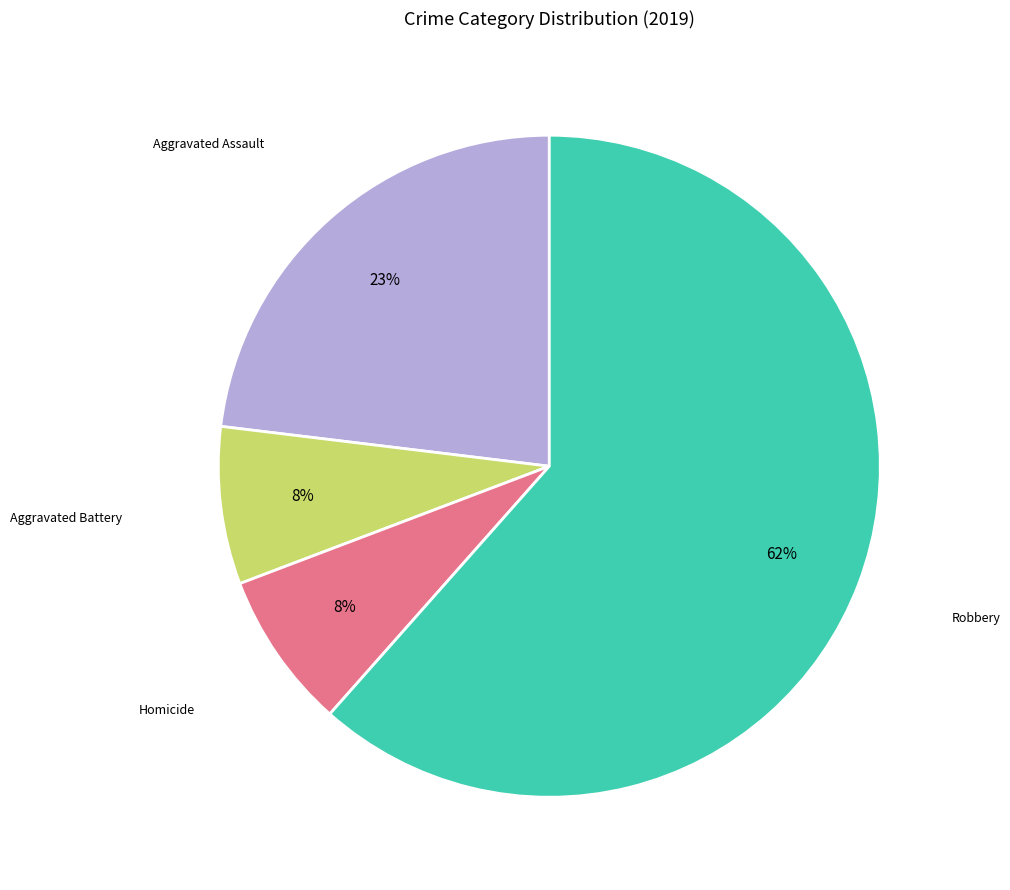

Is there a majority slice in this chart?

Yes